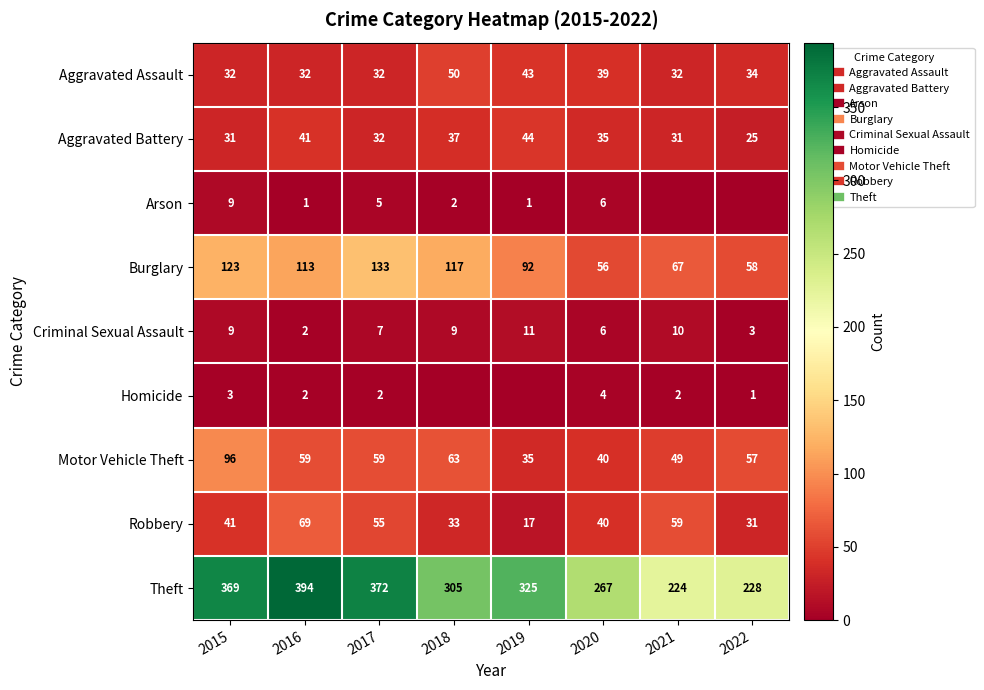

Count the Homicide values in the range 1 to 3.

5